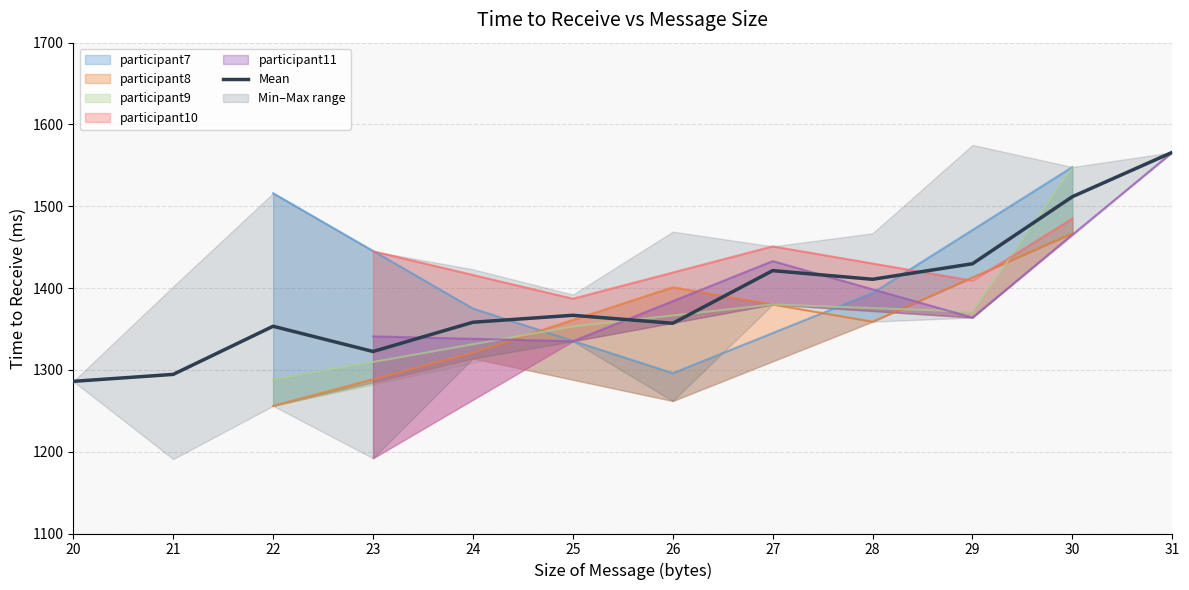

How many values are below 1366?

6